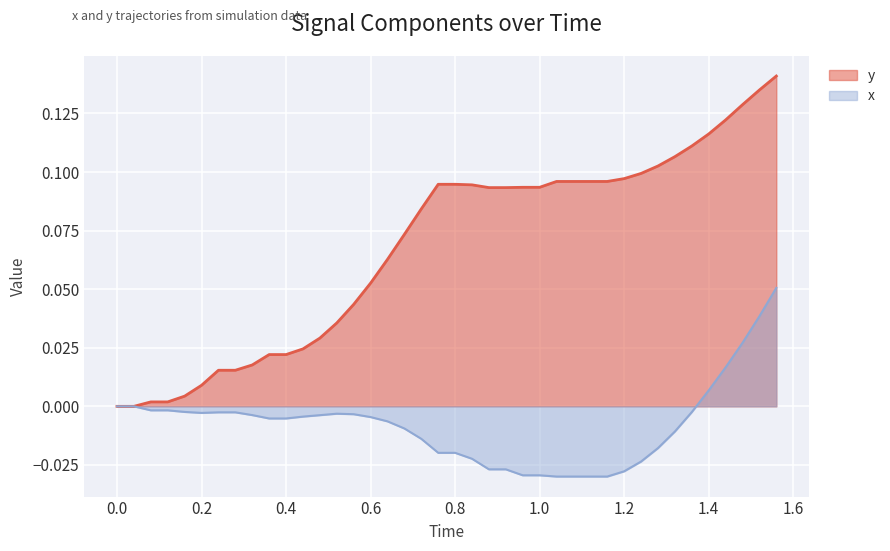

Which series has the largest range (max minus min)?

y